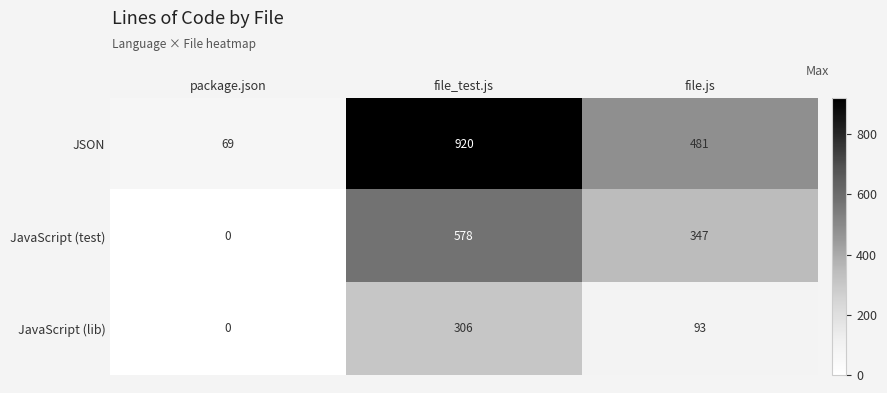

Is it true that JavaScript (test) equals 347 at file.js?

True